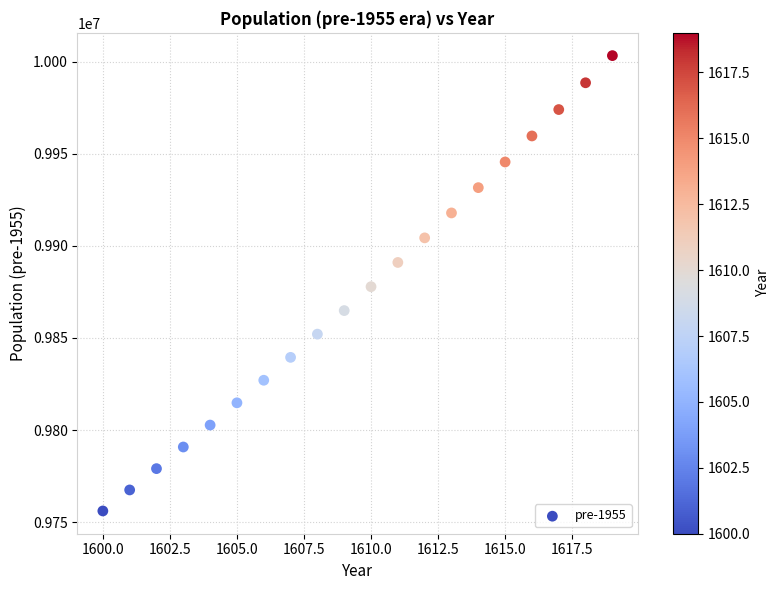

What is the range of Y values (max minus min)?

247085.8